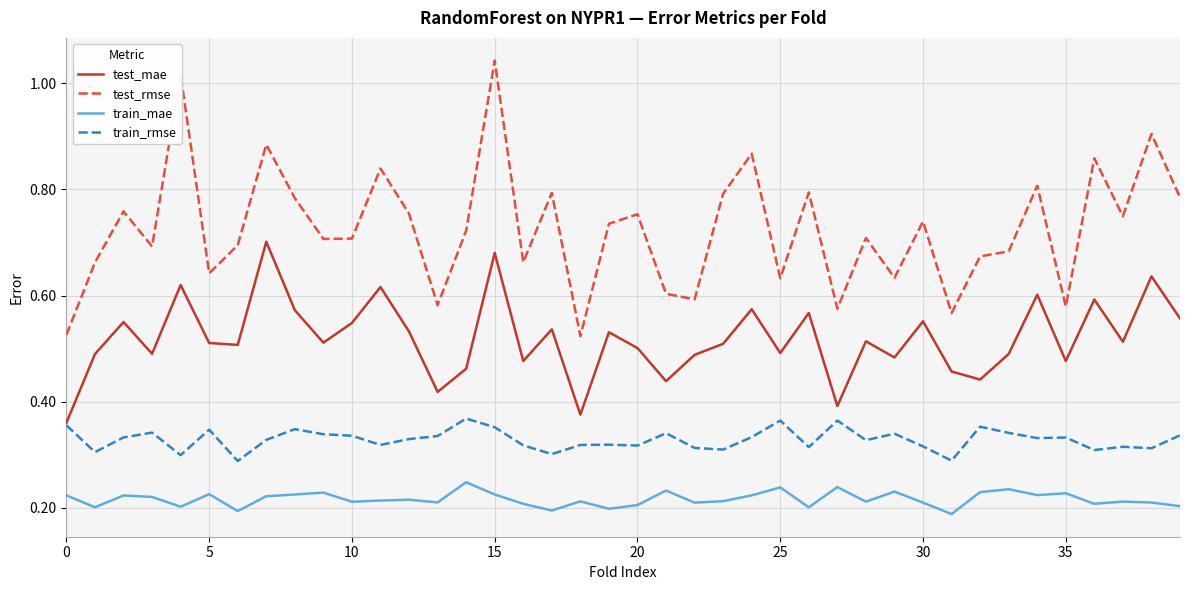

What is the difference between the maximum and minimum values in the train_mae series?

0.1